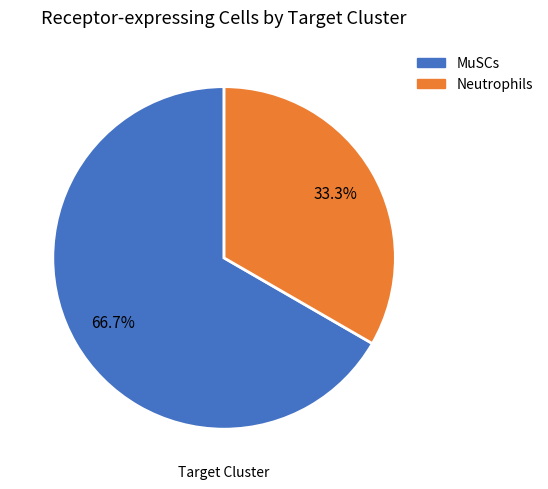

How many segments does this pie chart have?

2